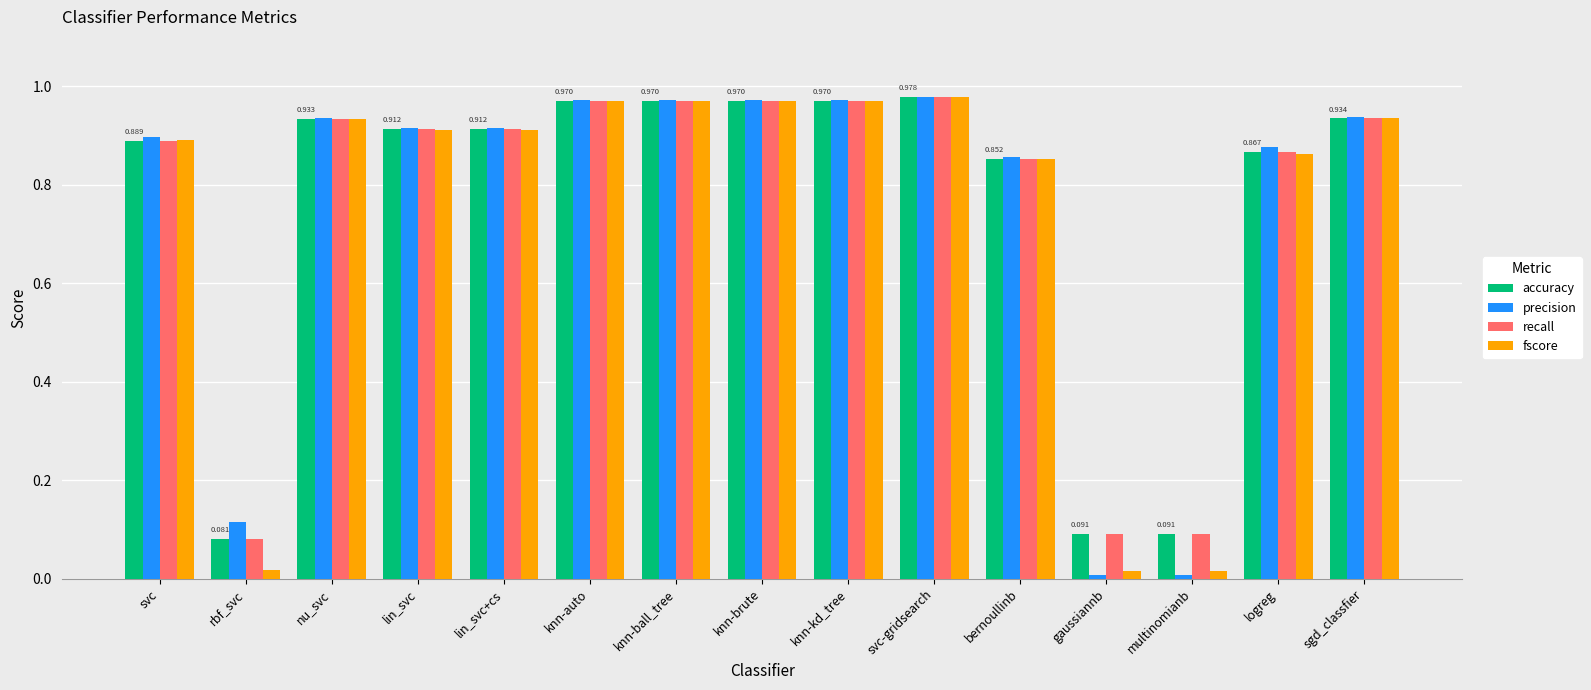

Which series changed the most between nu_svc and gaussiannb?

precision